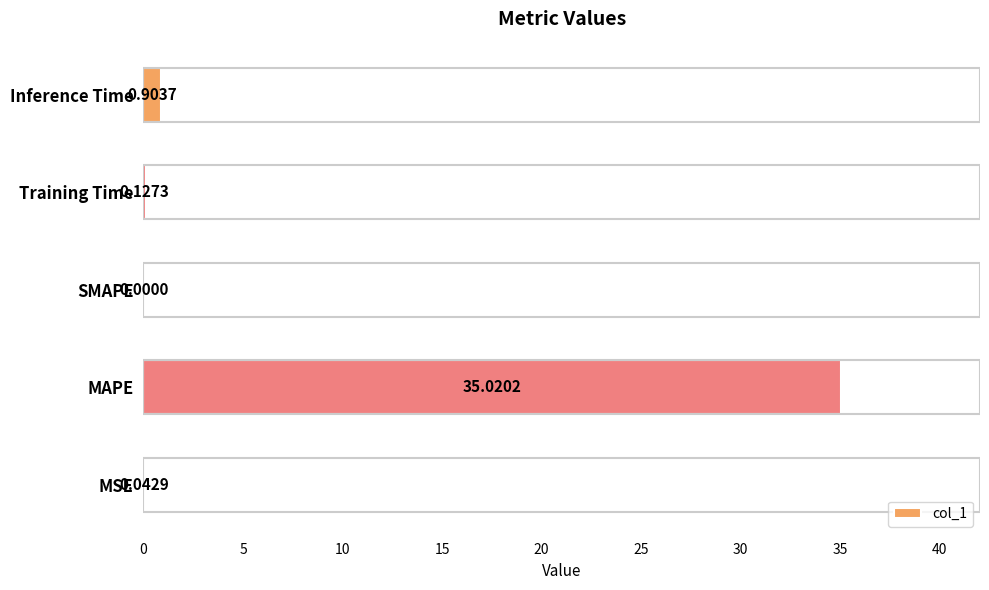

What is the change in value from MSE to Inference Time?

+0.9